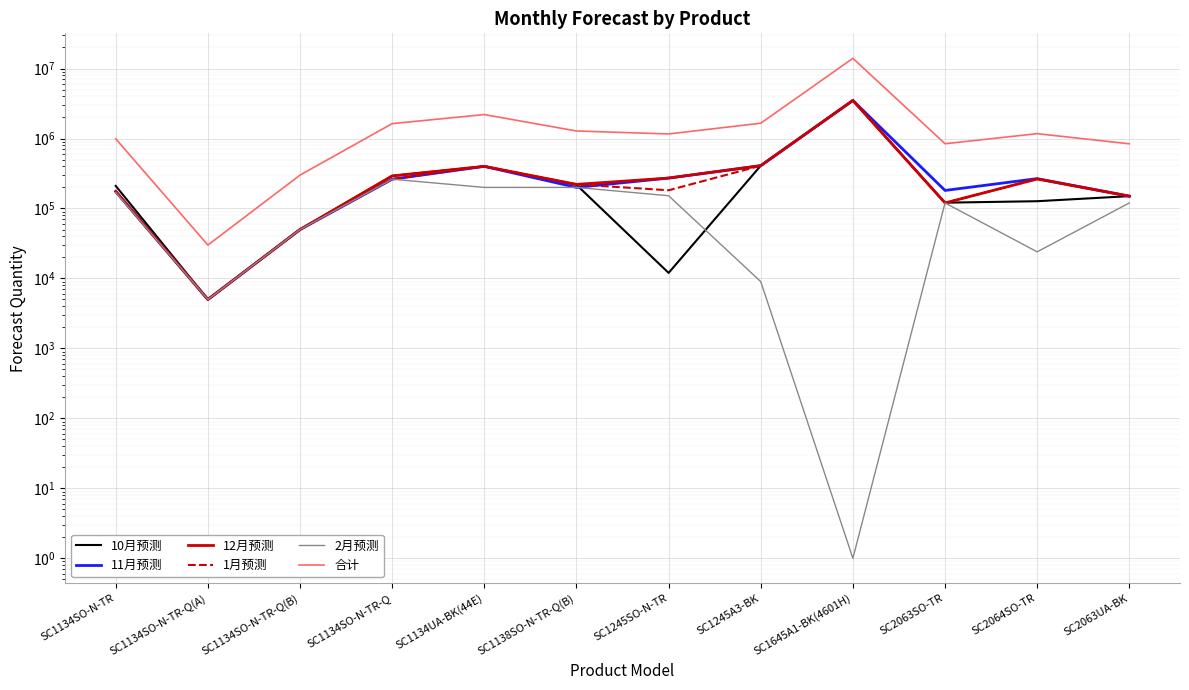

Reading right to left, what are all the values shown in this chart?

10月预测: 150000	127000	121000	3500000	409000	12000	218000	400000	292000	50000	5000	210000
11月预测: 150000	267000	181000	3500000	409000	272000	200000	400000	262000	50000	5000	175000
12月预测: 150000	264000	120000	3500000	409000	272000	221000	400000	292000	50000	5000	175000
1月预测: 150000	264000	120000	3500000	409000	182000	221000	400000	262000	50000	5000	175000
2月预测: 120000	24000	120000	1	9000	152000	200000	200000	262000	50000	5000	170000
合计: 840000	1173000	842000	14000000	1654000	1162000	1281000	2200000	1632000	300000	30000	990000